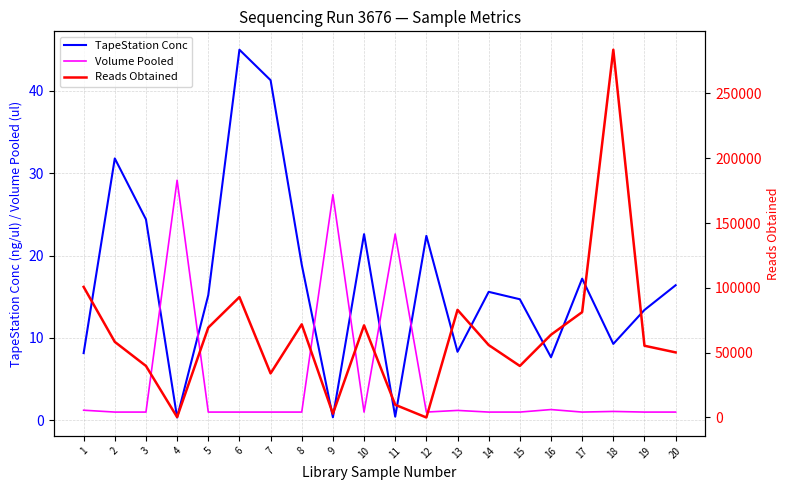

Which series has the widest spread of values?

Reads Obtained